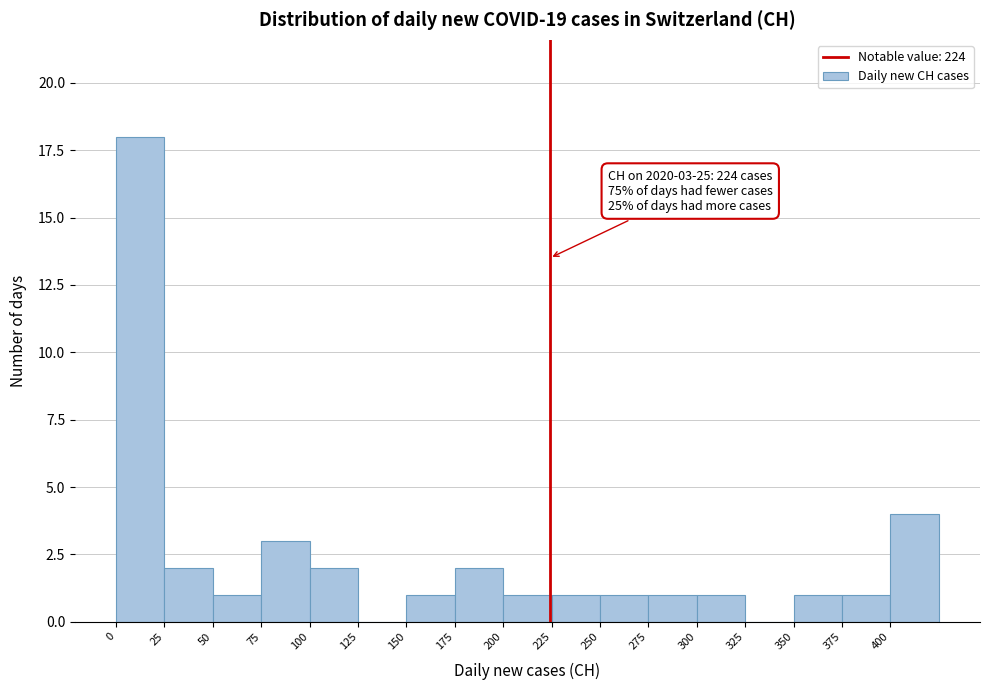

Over which range of the x-axis is the bar tallest?

0 to 25